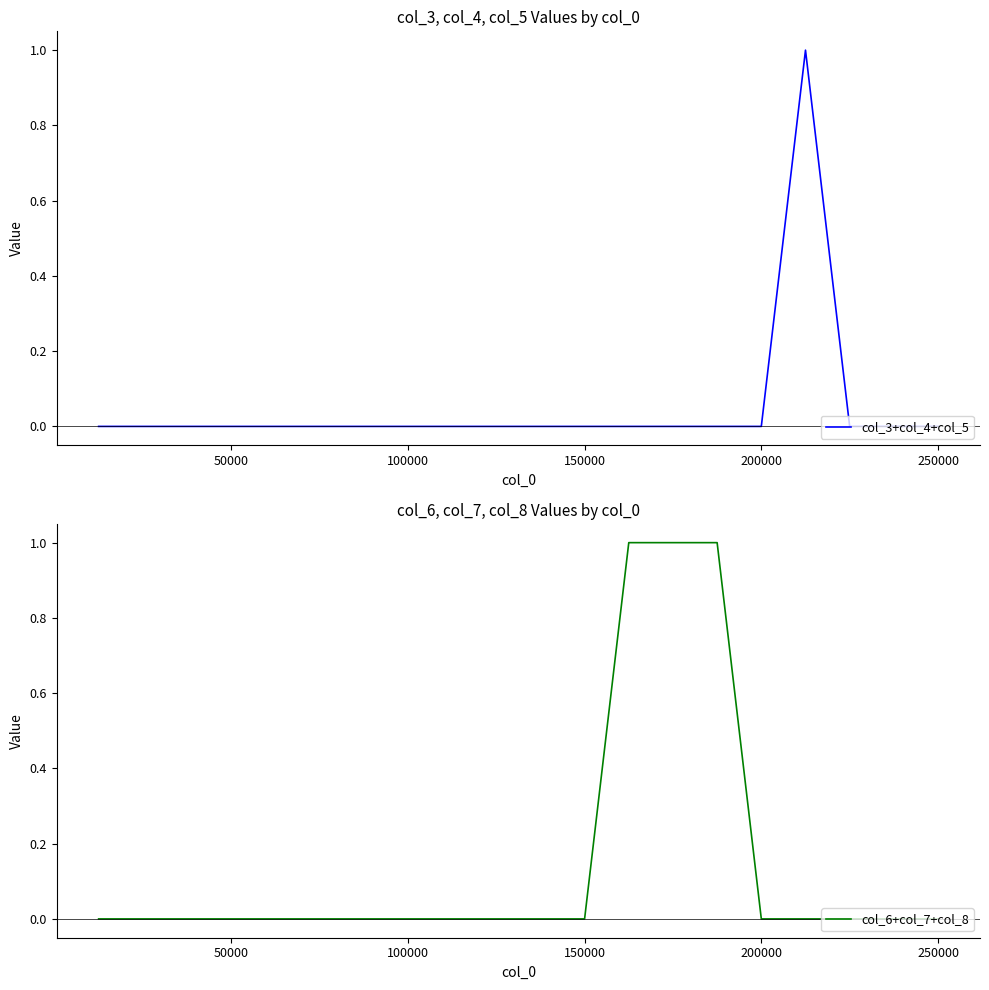

Is it true that col_3+col_4+col_5 equals 0 at 100000?

True